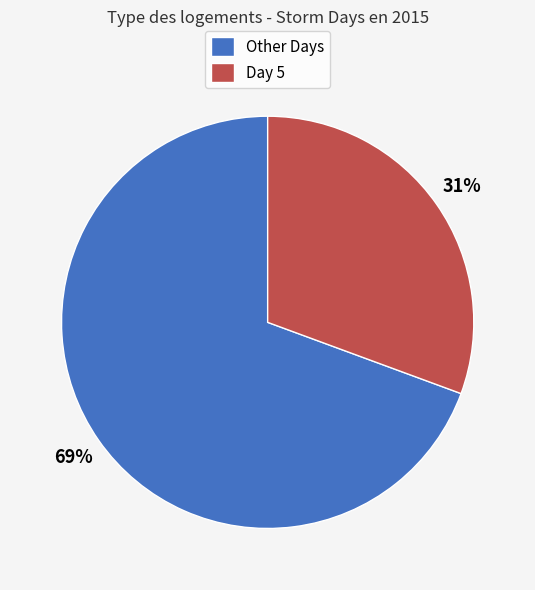

To the nearest percent, what is the average slice percentage?

50%